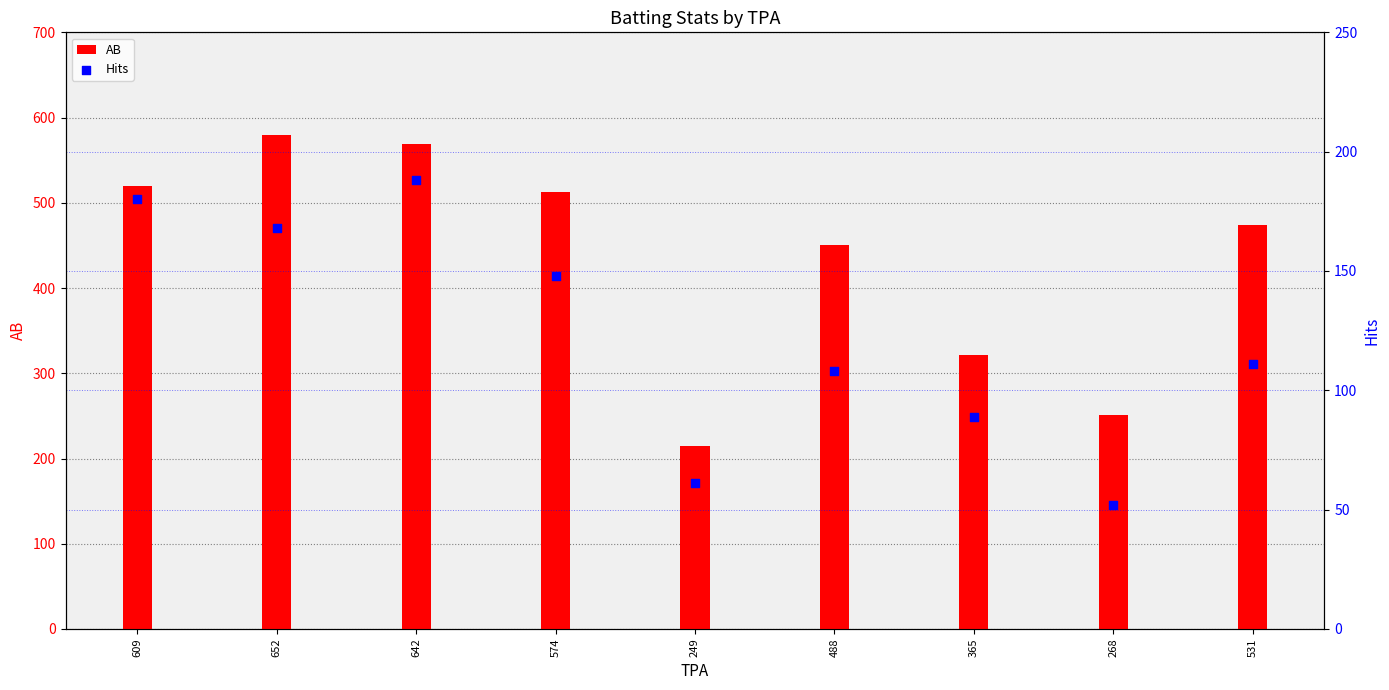

What are all the series names shown in the legend?

AB, Hits